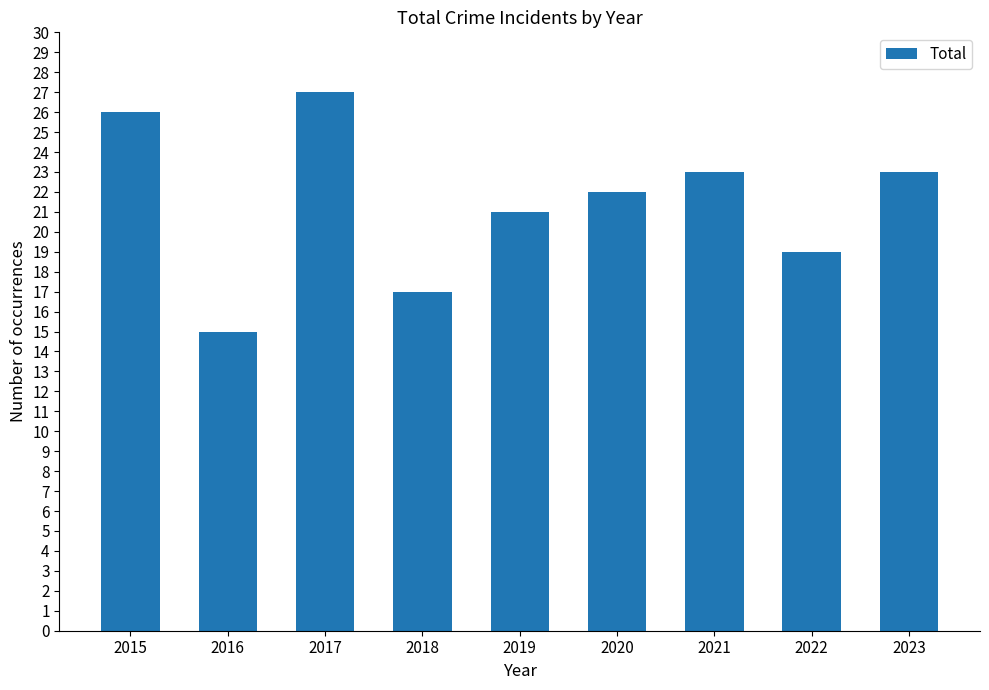

What value does the data have at 2021, to the nearest 5?

25